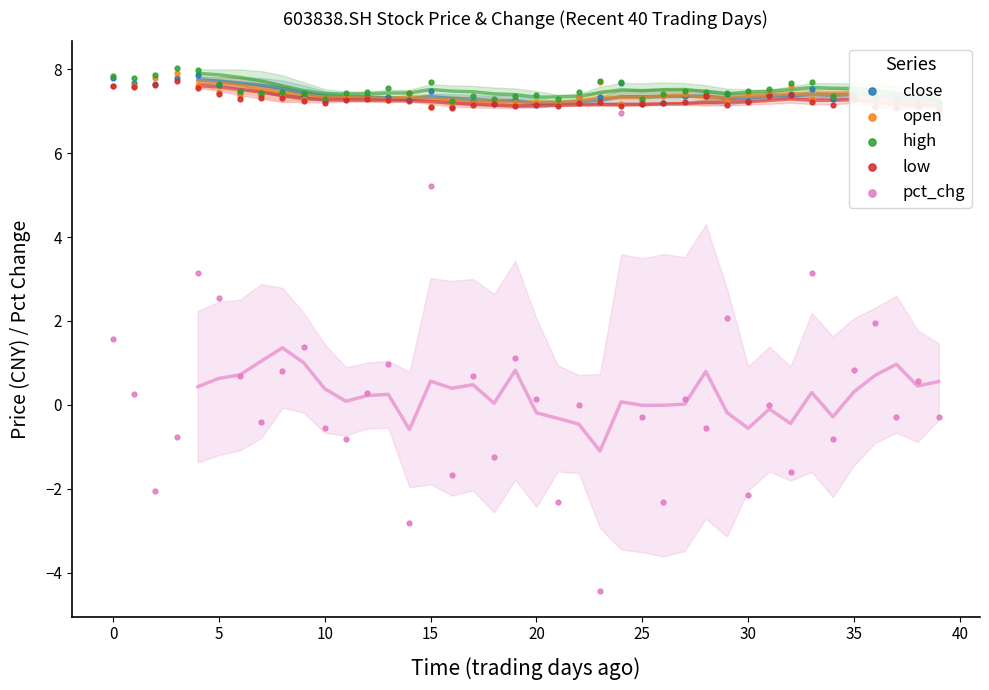

Which series contains the highest Y value?

high